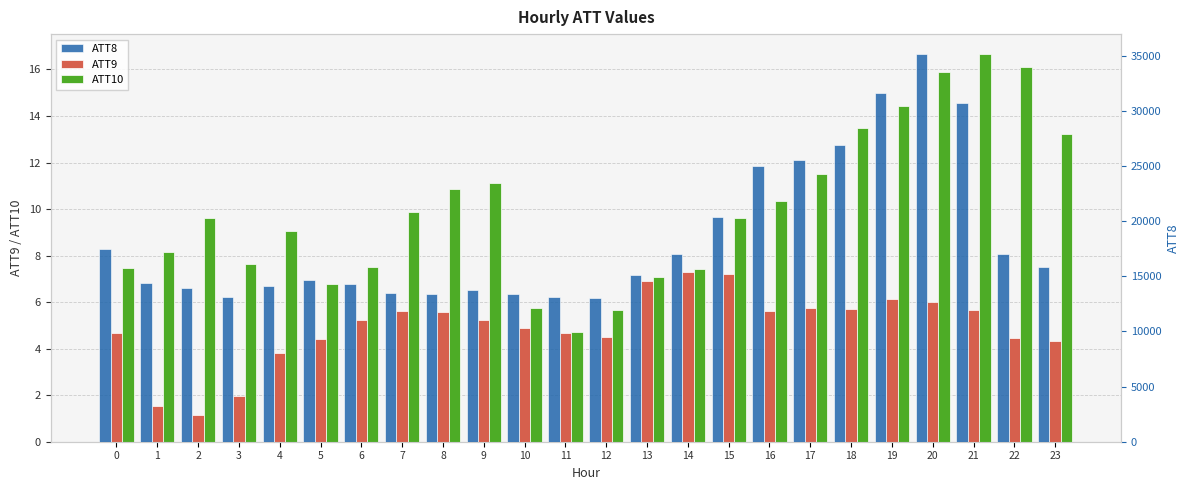

At which label does ATT8 reach its minimum?

12